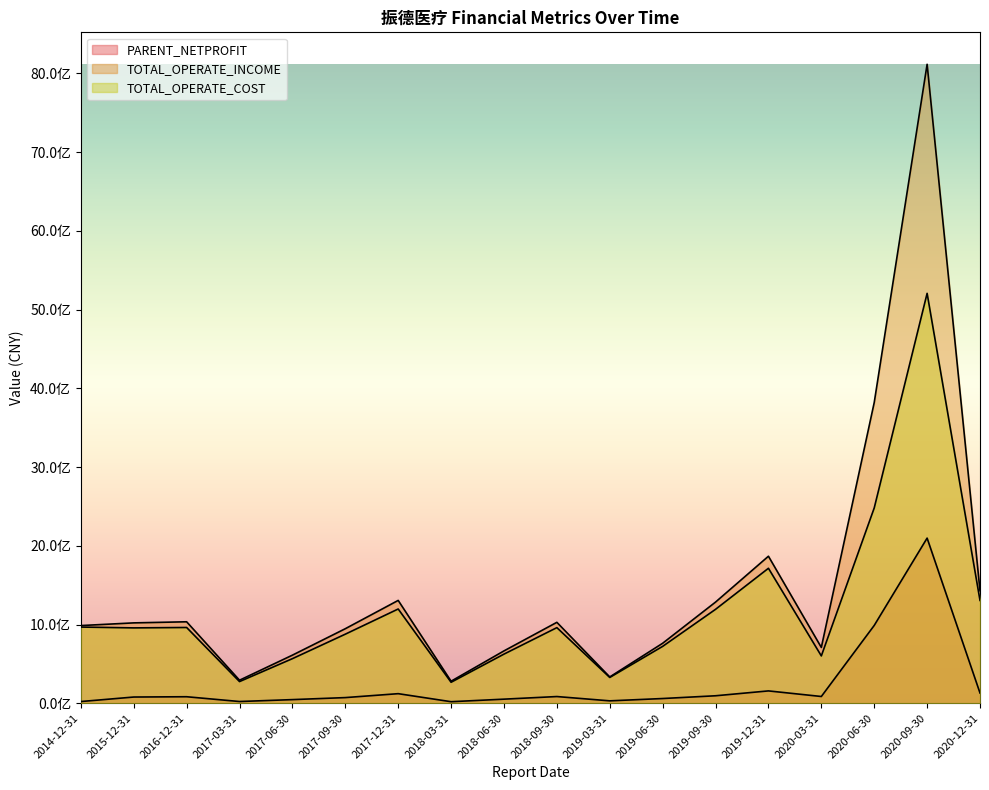

Where is PARENT_NETPROFIT nearest to the value 1058730057?

2020-06-30